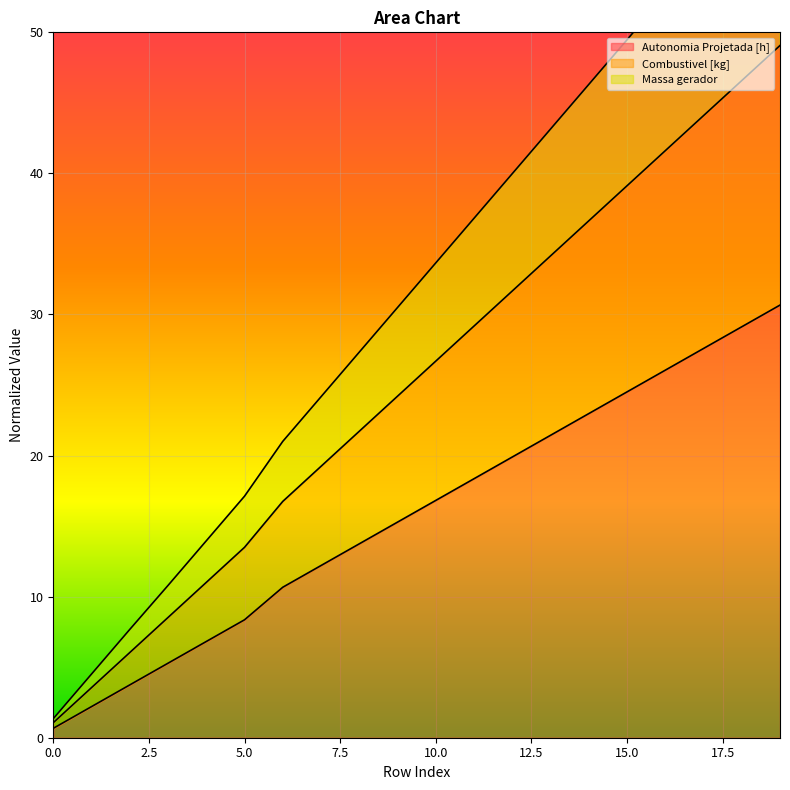

What is the difference between the maximum and minimum values in the Massa gerador series?

48.0